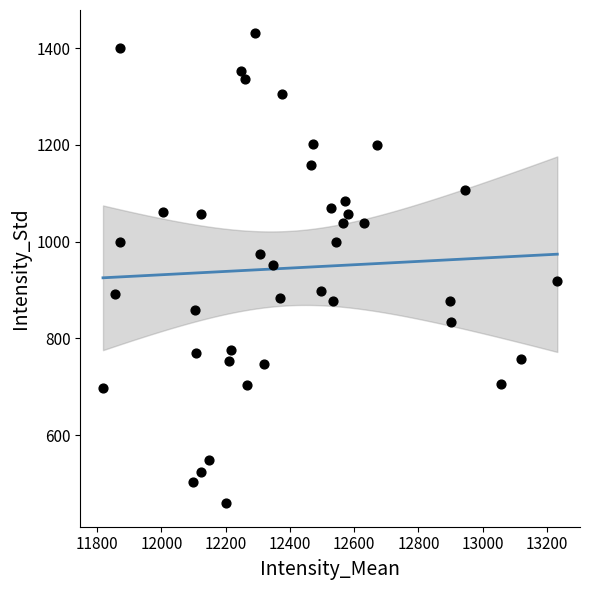

What is the range of X values (max minus min)?

1414.0